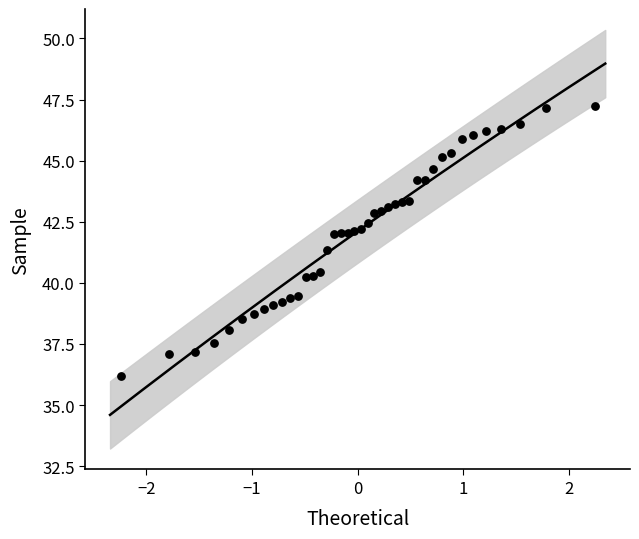

What is the range of Y values (max minus min)?

11.1